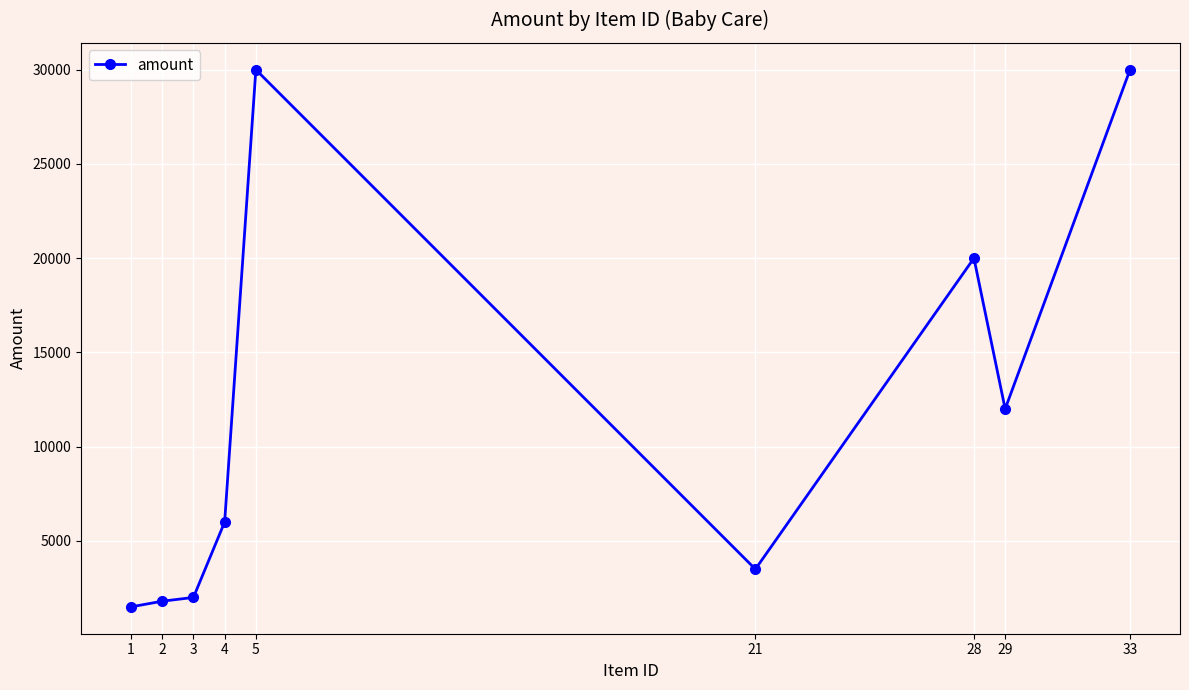

Reading left to right, what are all the values shown in this chart?

1=1500	2=1800	3=2000	4=6000	5=30000	21=3500	28=20000	29=12000	33=30000